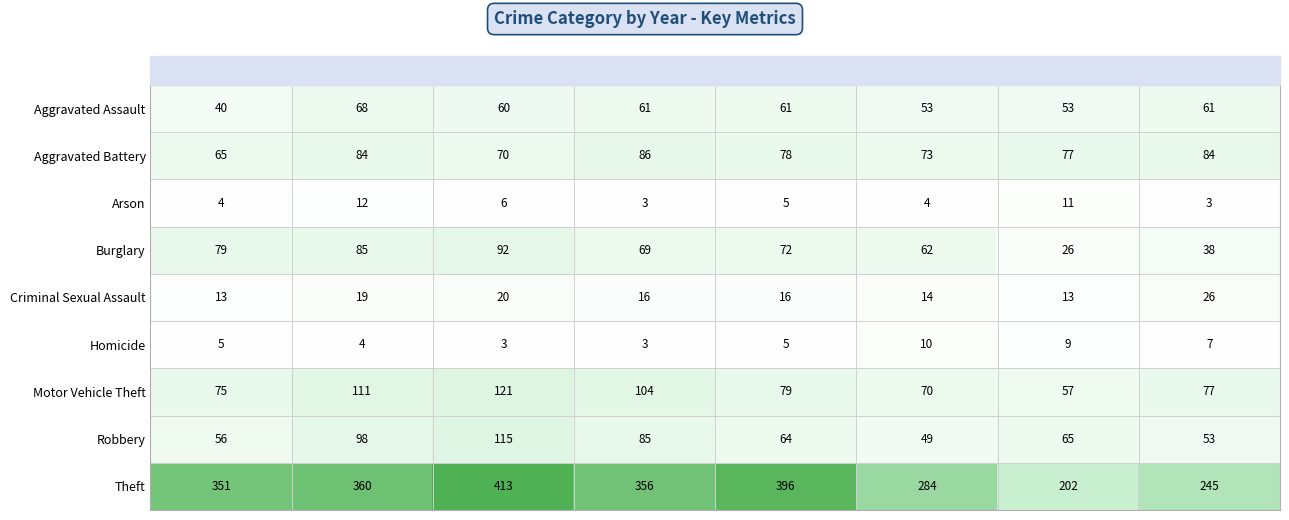

Count the number of data series in this chart.

9